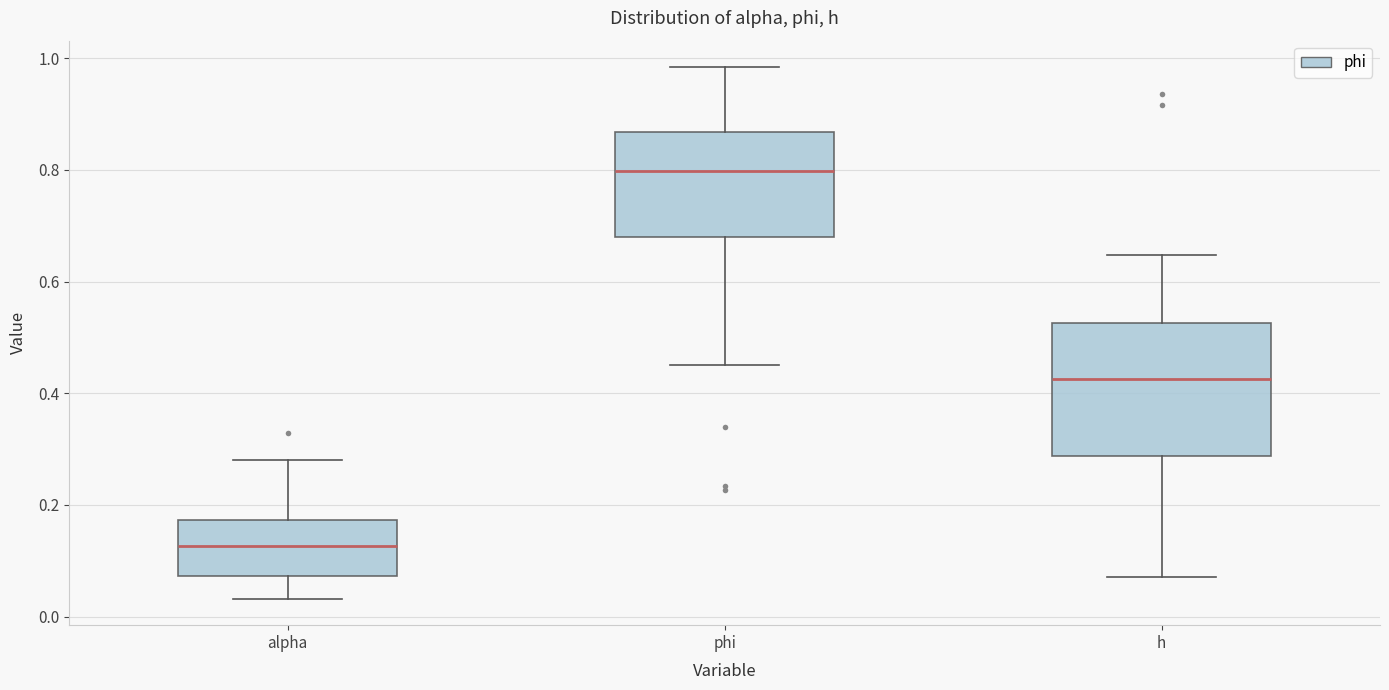

Reading left to right, read every box against the y-axis: the position of its median line, the range the box covers, and the ends of its whiskers. The values are not printed on the chart, so give them approximately, as read against the axis.

alpha: median 0.12, box 0.08 to 0.18, whiskers 0.04 to 0.28
phi: median 0.80, box 0.68 to 0.86, whiskers 0.46 to 0.98
h: median 0.42, box 0.28 to 0.52, whiskers 0.08 to 0.64